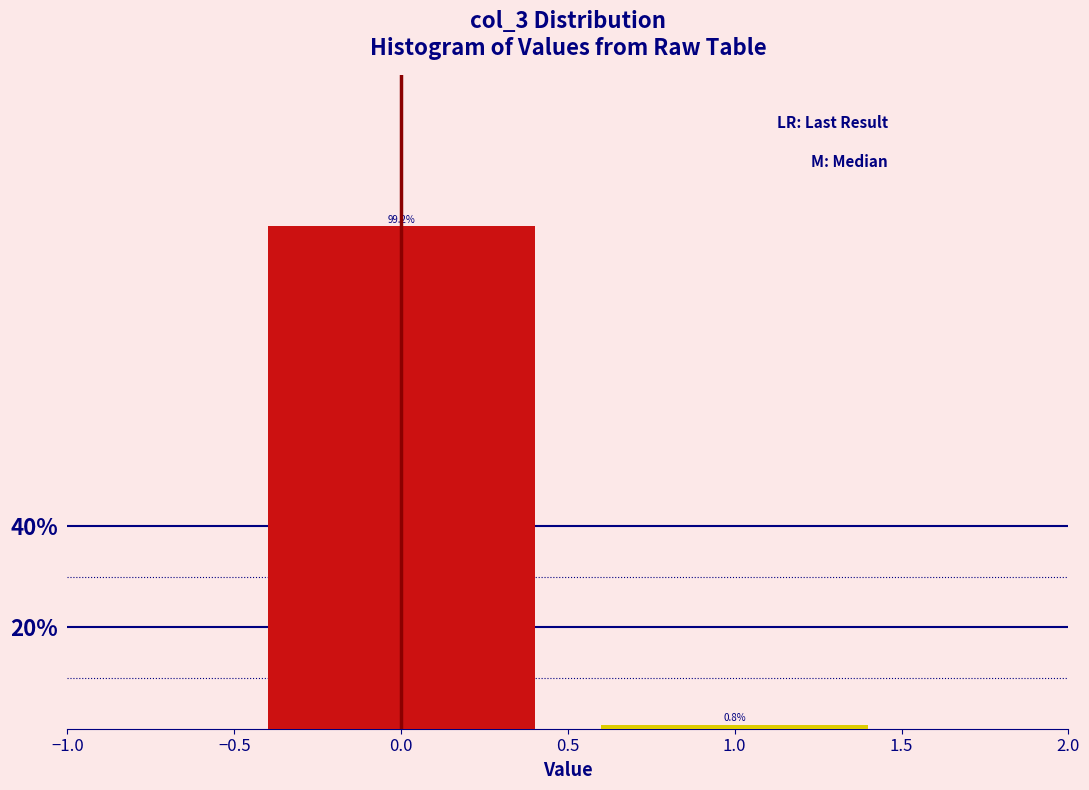

Reading left to right, transcribe this chart: for each bar, give the range it covers on the x-axis and its height.

-0.5 to 0.5: 99.2
0.5 to 1.5: 0.8